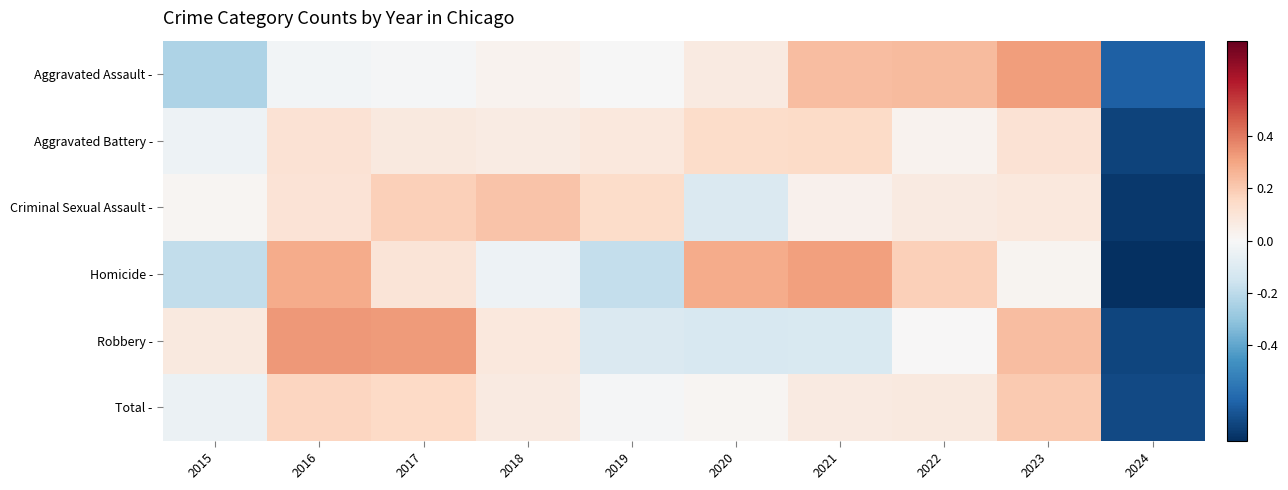

At which category is the sum across all series the highest?

2016